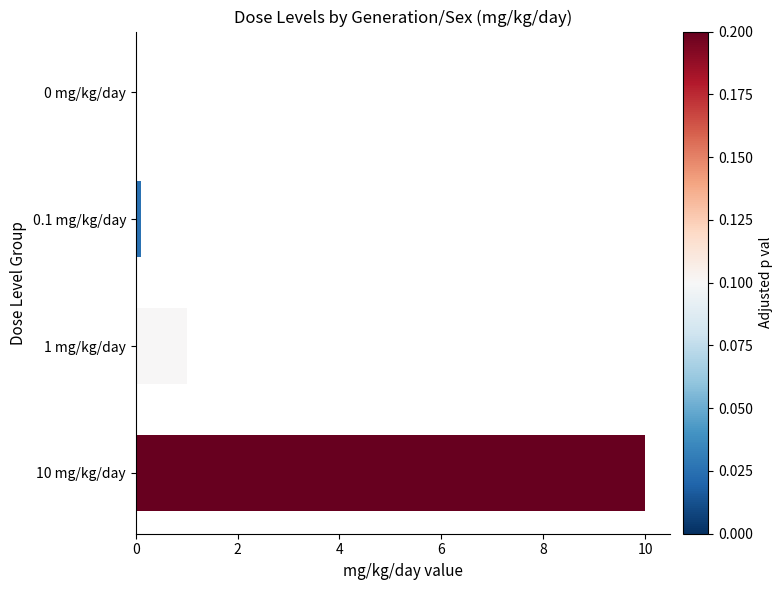

Reading bottom to top, list all the values displayed in this chart.

10 mg/kg/day=10.0	1 mg/kg/day=1.0	0.1 mg/kg/day=0.1	0 mg/kg/day=0.0